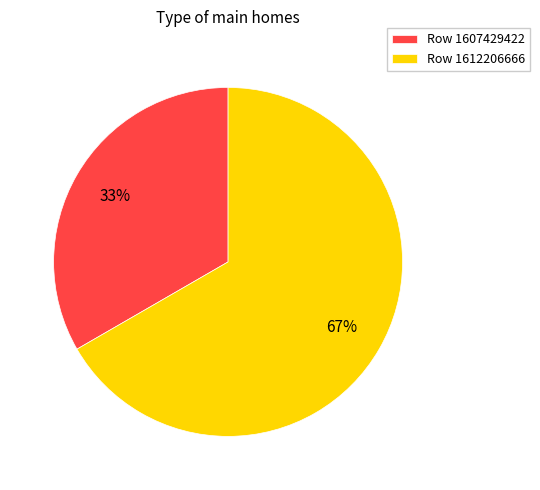

Is it true that Row 1612206666 is 67% of the pie?

True